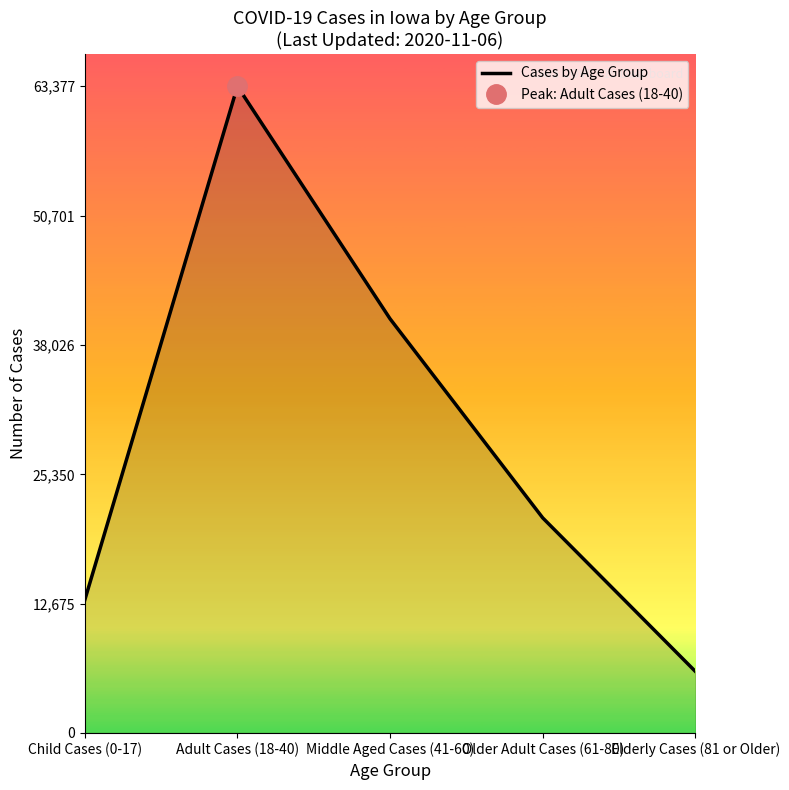

List the labels in order of value, largest first.

Adult Cases (18-40), Middle Aged Cases (41-60), Older Adult Cases (61-80), Child Cases (0-17), Elderly Cases (81 or Older)